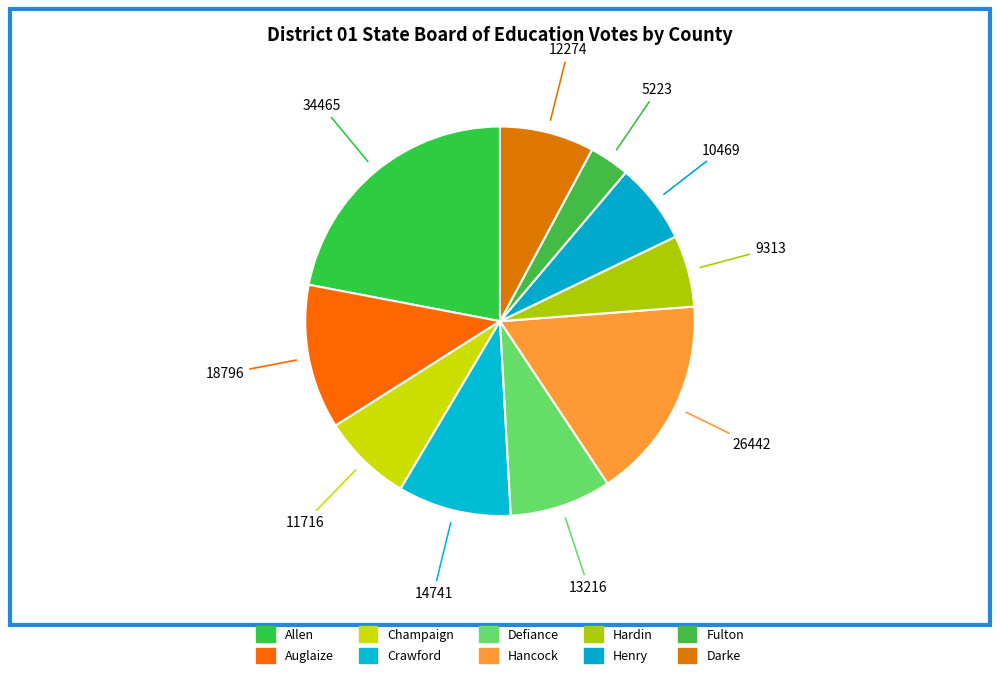

To the nearest percent, what portion does Allen represent?

22%